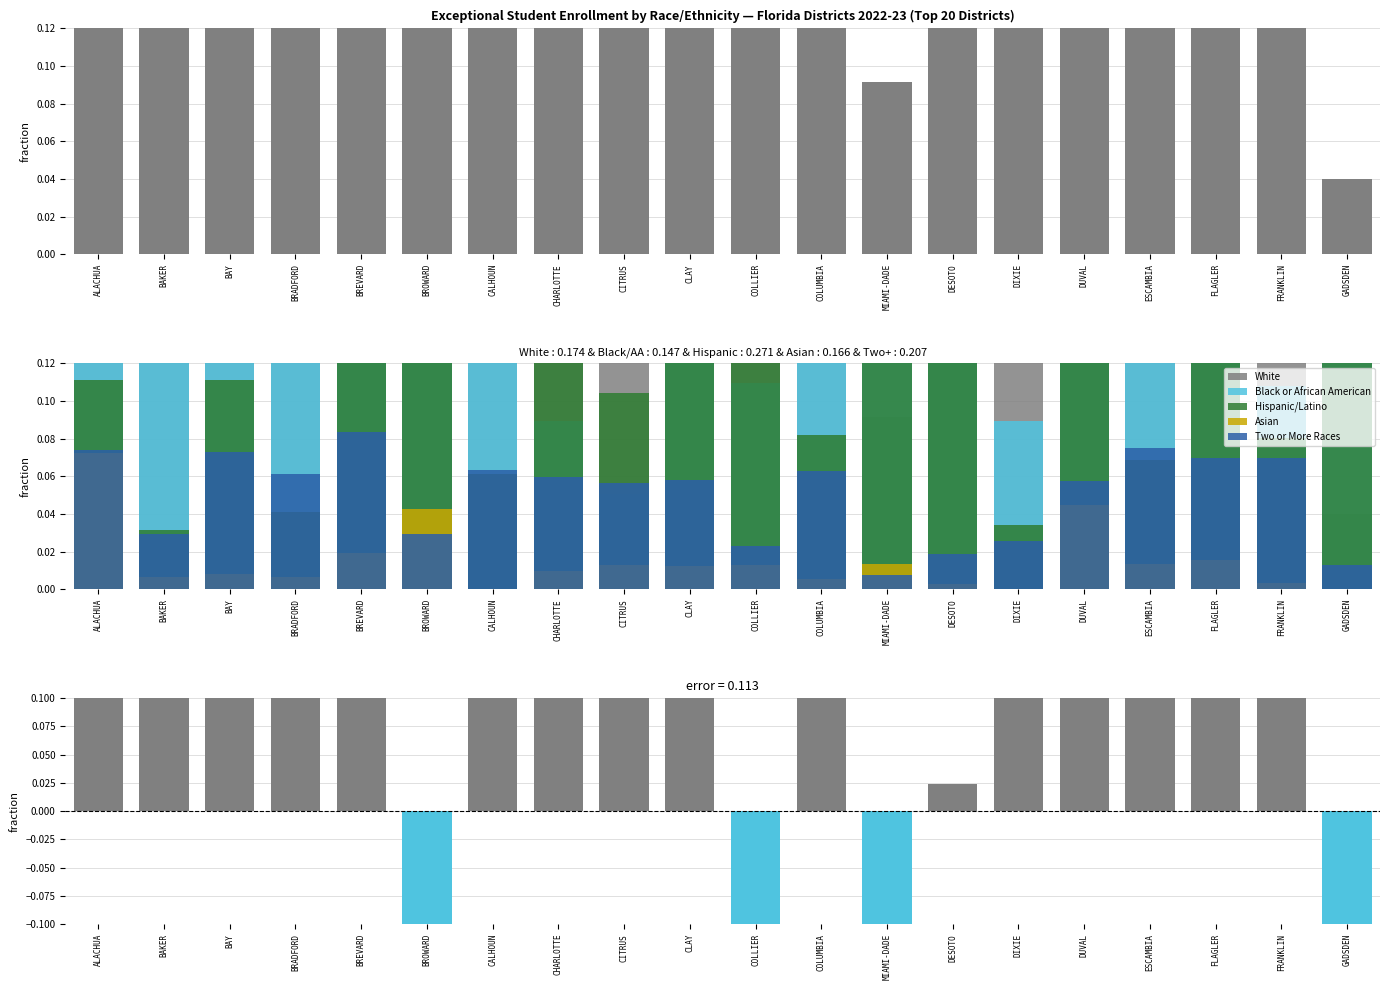

Which label corresponds to the smallest value in the chart?

MIAMI-DADE